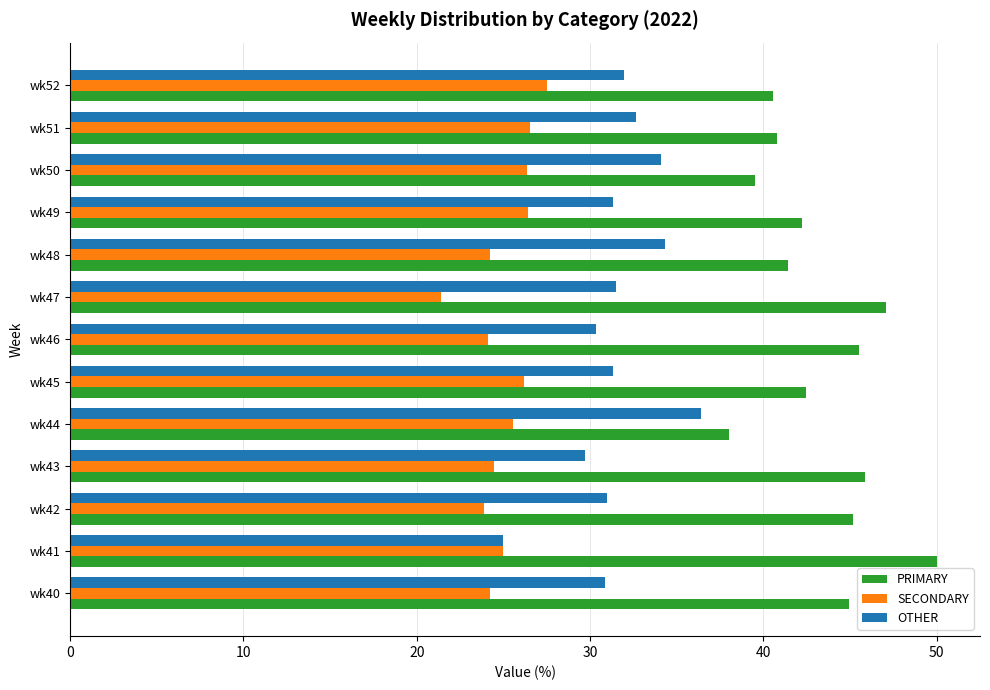

What value does the PRIMARY series have at wk52?

40.5